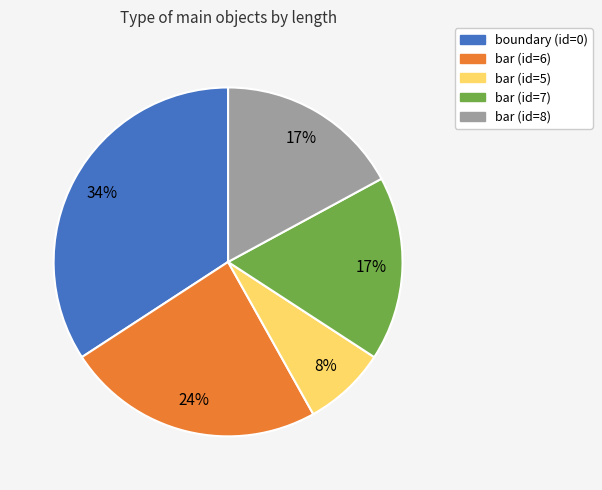

What is the smallest slice in the pie chart?

bar (id=5)